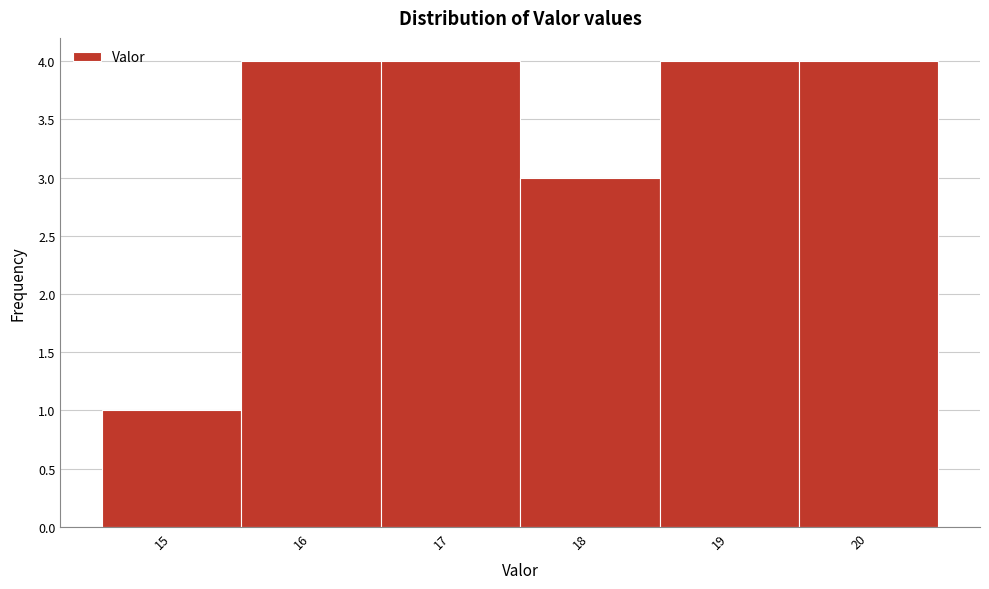

What is the height of the bar covering 17.5 to 18.5 on the x-axis? The values are not printed on the chart, so give them approximately, as read against the axis.

3